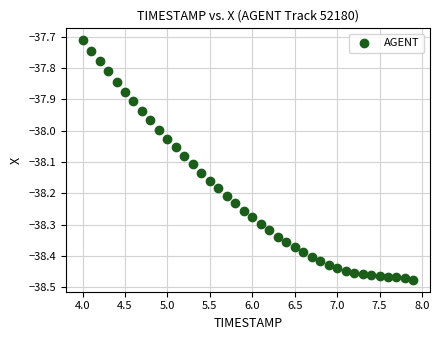

What is the range of X values (max minus min)?

3.9